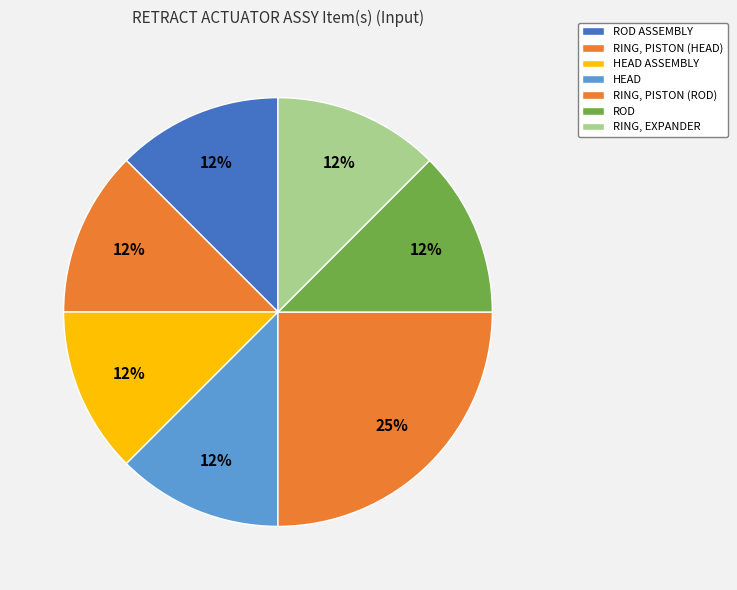

The RING, EXPANDER slice represents 12% of the pie. True or false?

True